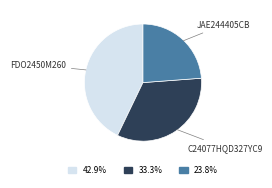

Does JAE244405CB account for over 50% of the chart?

No